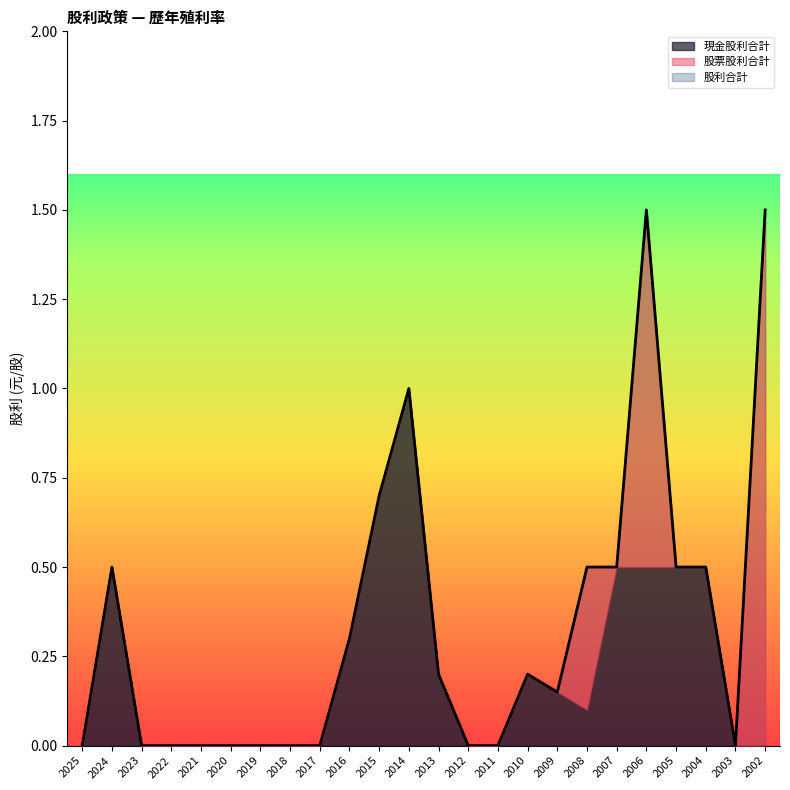

True or false: 股利合計 and 現金股利合計 intersect in this chart.

False